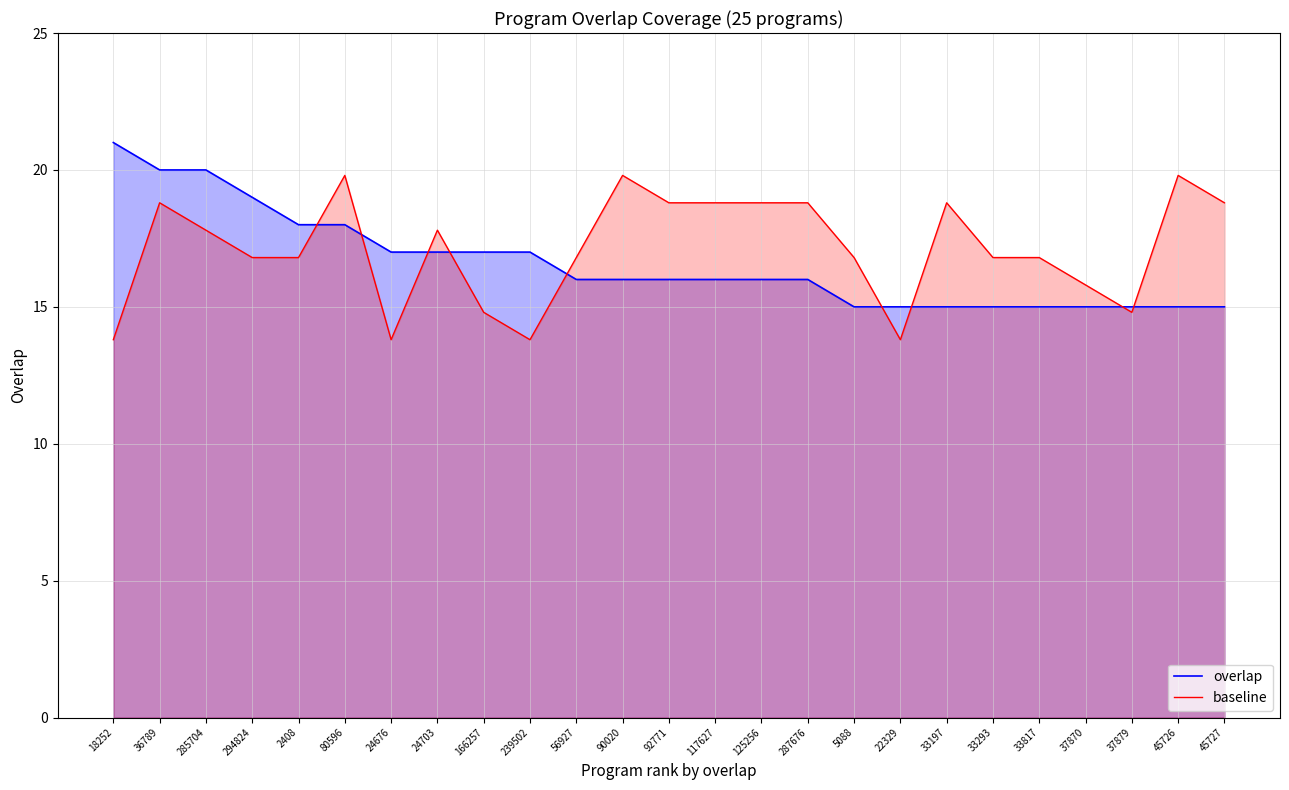

Read the overlap value at 166257.

17.0